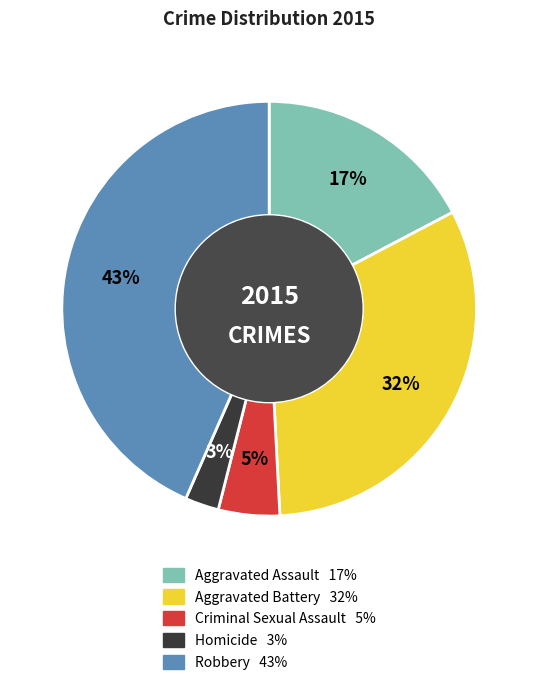

True or false: Aggravated Assault accounts for 32% of the total.

False